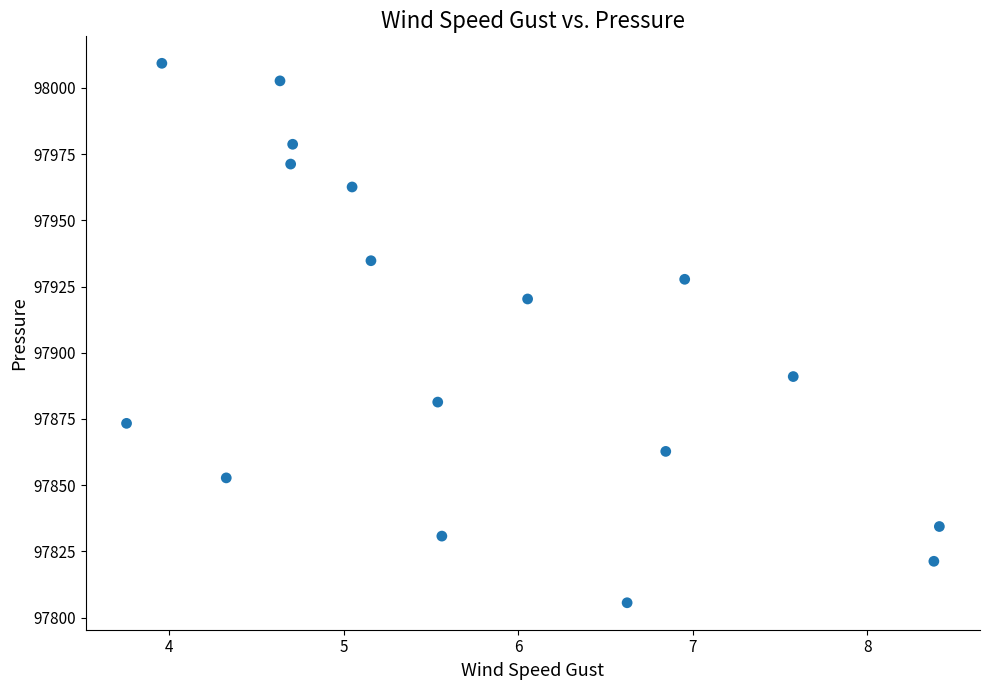

What is the range of X values (max minus min)?

4.7